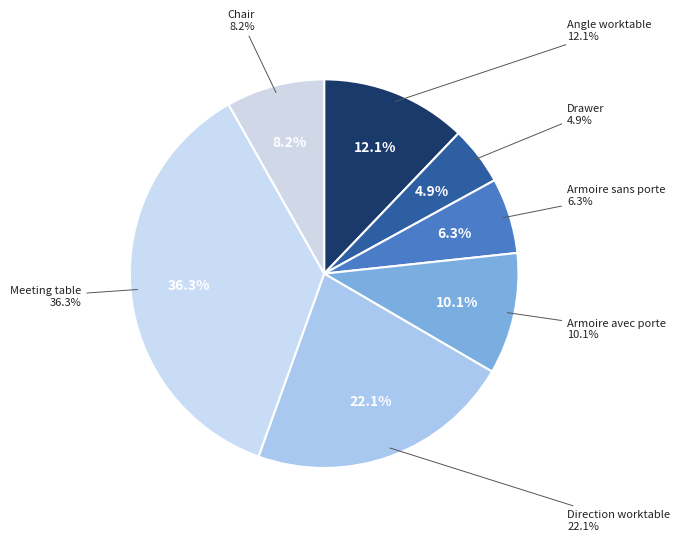

Which slice is the largest?

Meeting table